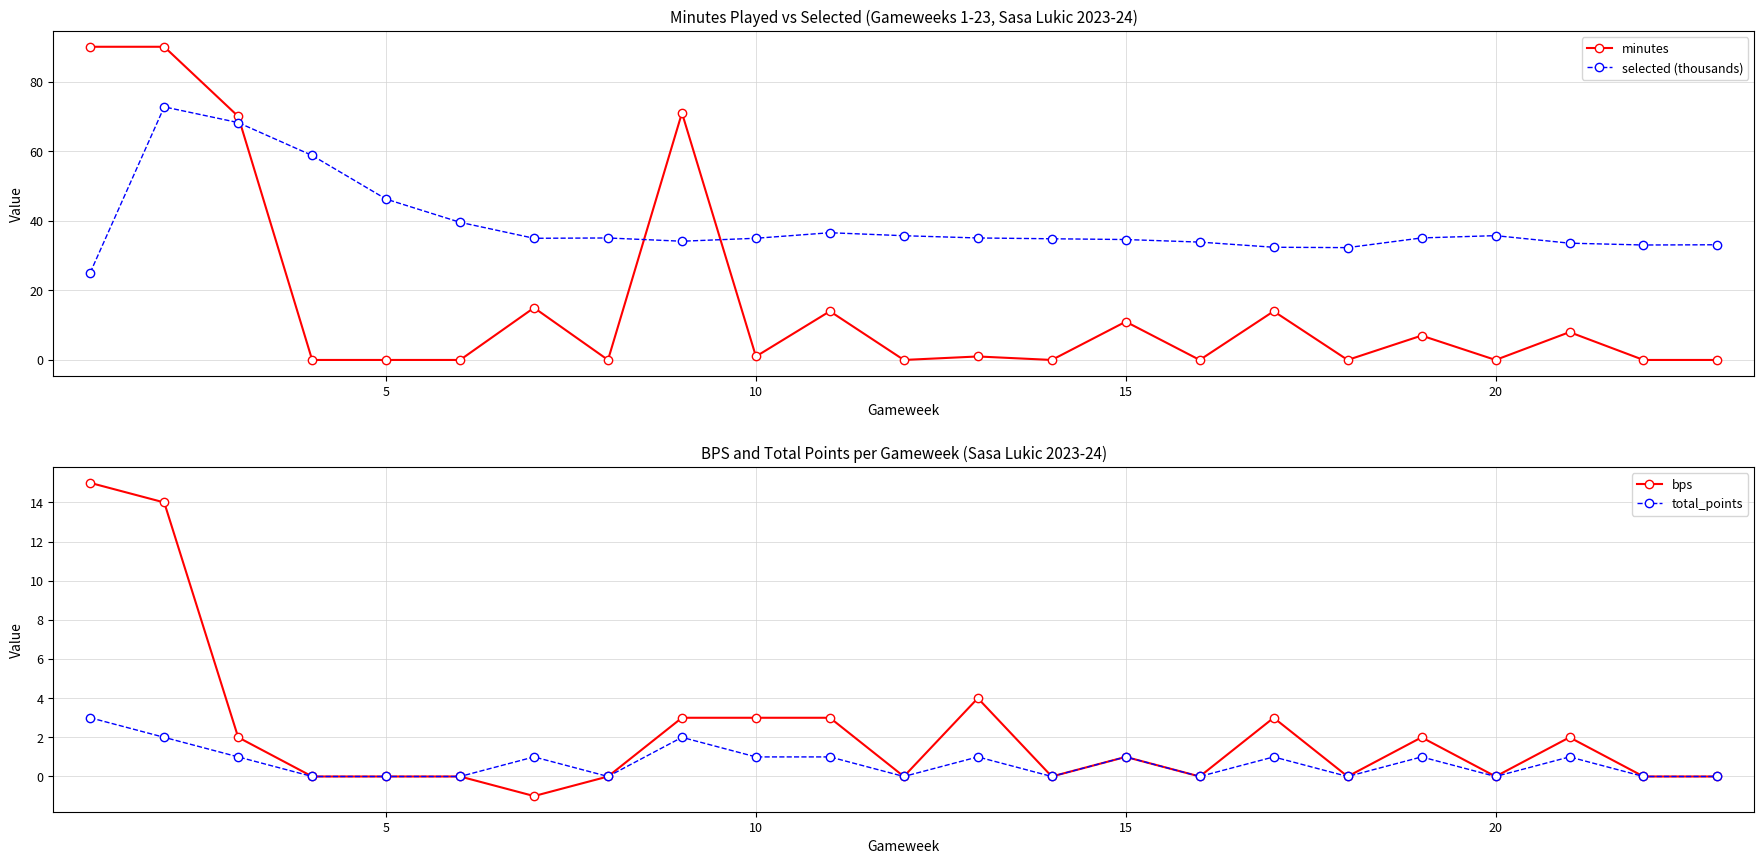

What is the highest value of the total_points series?

3